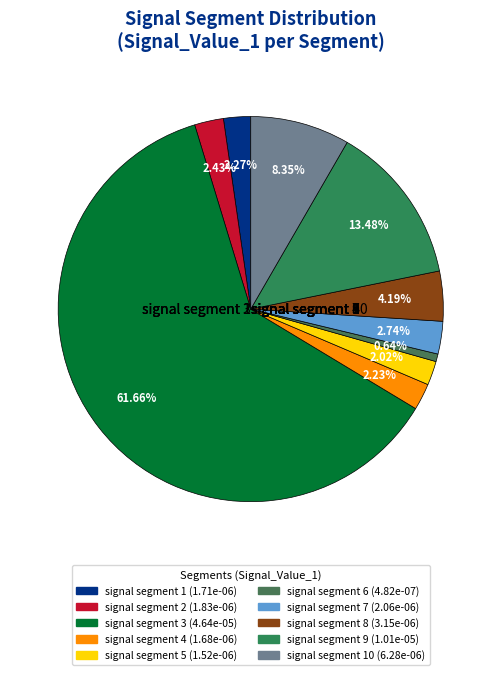

True or false: signal segment 10 accounts for 8% of the total.

True